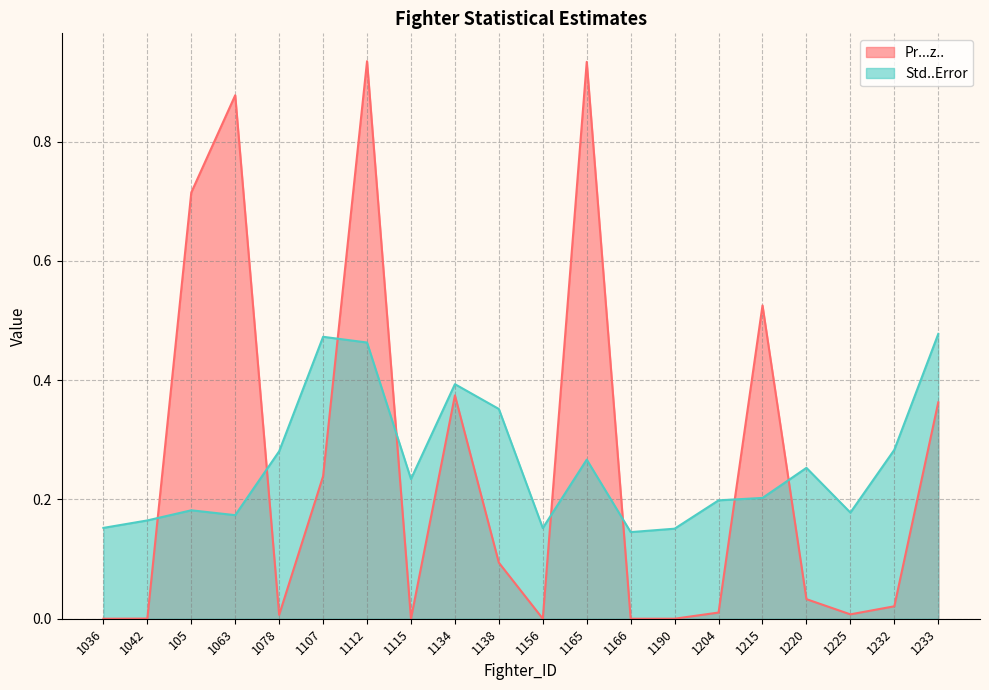

Reading left to right, extract all data points from this chart.

Pr...z..: 0.0	0.0	0.7	0.9	0.0	0.2	0.9	0.0	0.4	0.1	0.0	0.9	0.0	0.0	0.0	0.5	0.0	0.0	0.0	0.4
Std..Error: 0.2	0.2	0.2	0.2	0.3	0.5	0.5	0.2	0.4	0.4	0.2	0.3	0.1	0.2	0.2	0.2	0.3	0.2	0.3	0.5